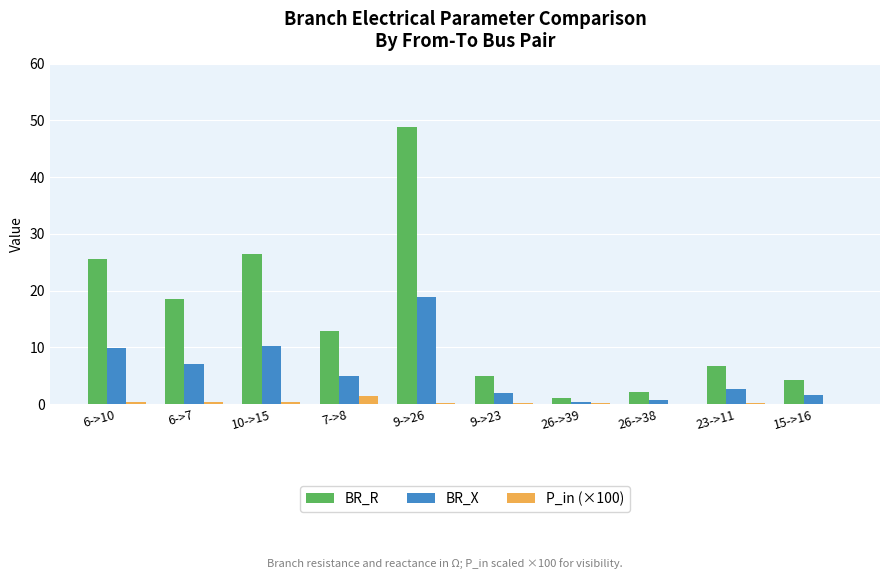

True or false: P_in (×100) has a value of 0.0 at 26->38.

True